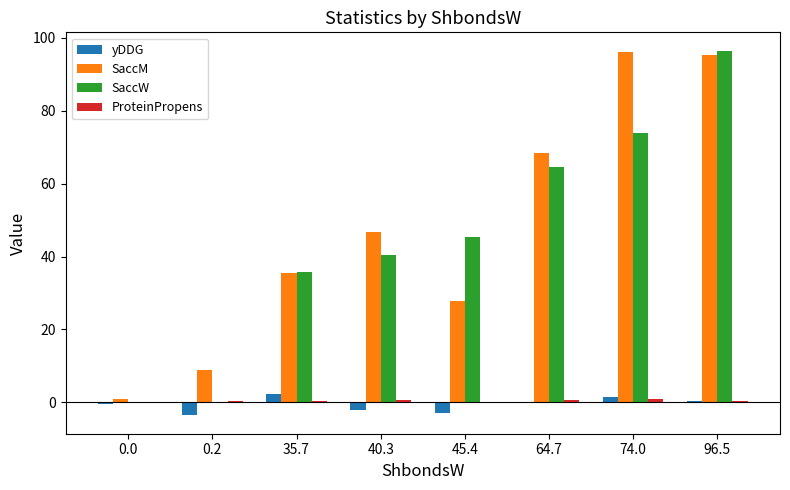

Which series has the widest spread of values?

SaccW